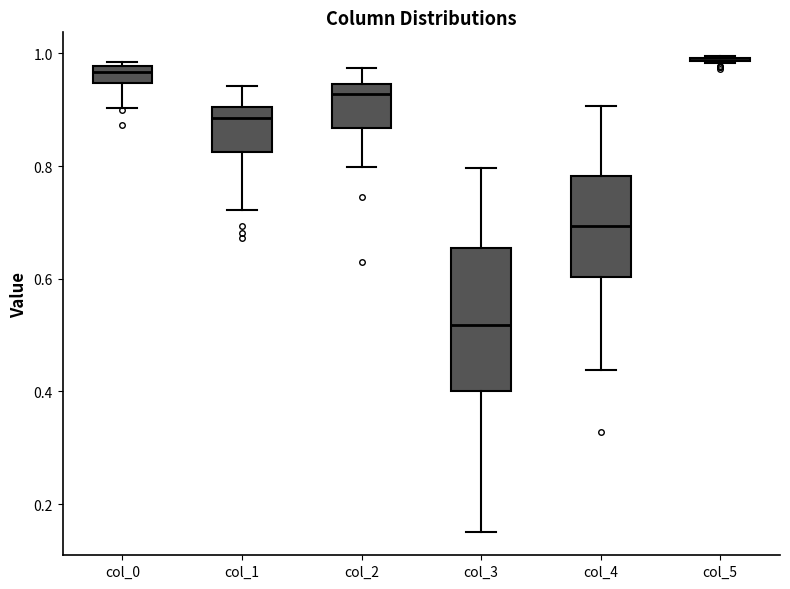

Comparing the boxes themselves (not the whiskers), which one is the tallest?

col_3